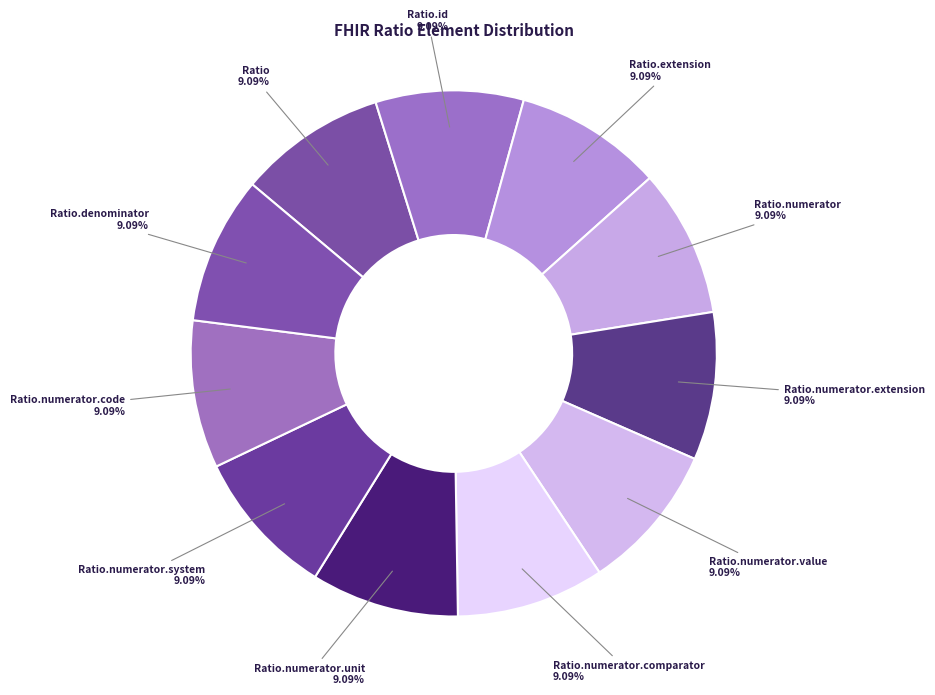

How many segments does this pie chart have?

11